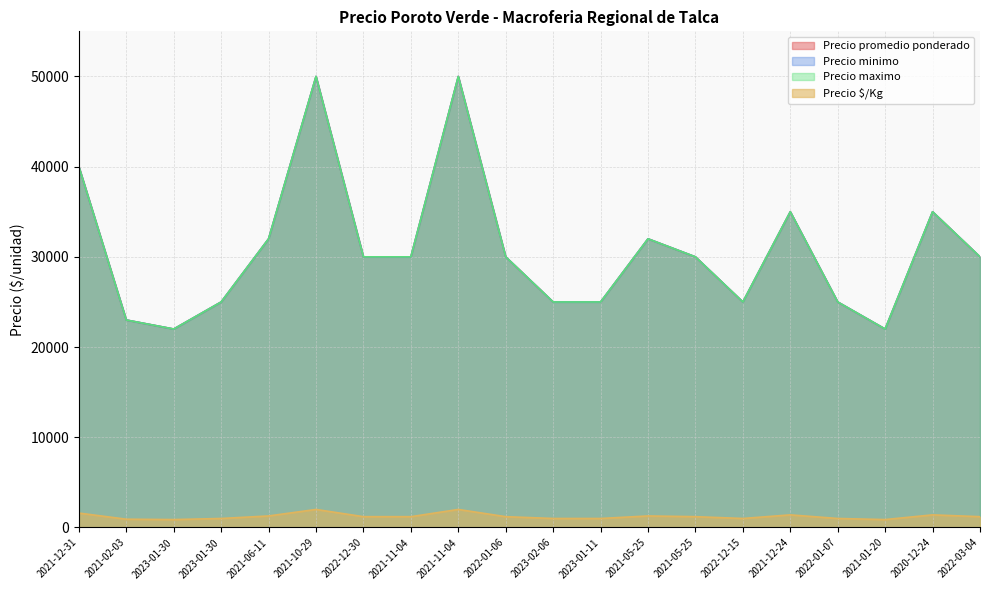

What is the sum of the Precio $/Kg values at 2023-01-30 and 2022-01-06?

2080